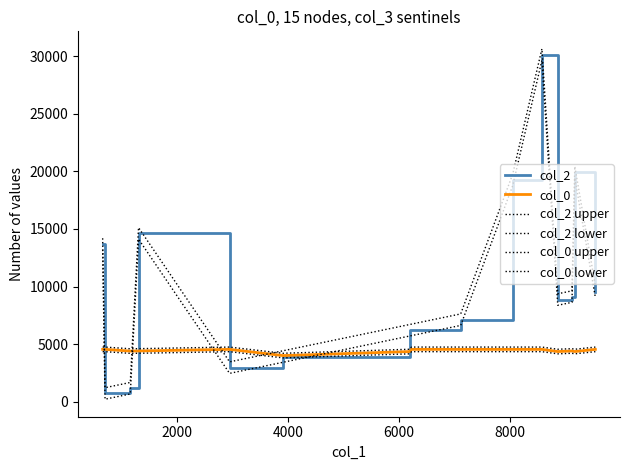

In col_2 lower, how many points are higher than both neighbors (excluding endpoints)?

3